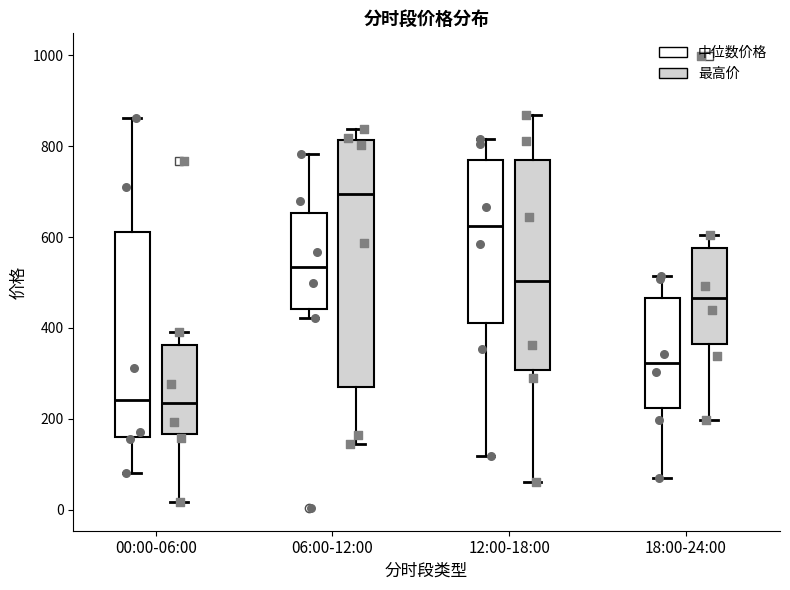

Which box is the tallest, from its lower edge to its upper edge?

06:00-12:00 (最高价)